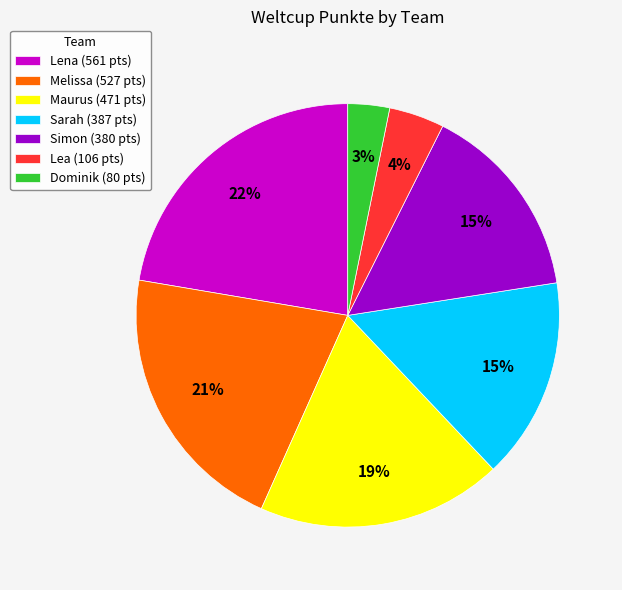

Is Sarah the majority of the pie?

No